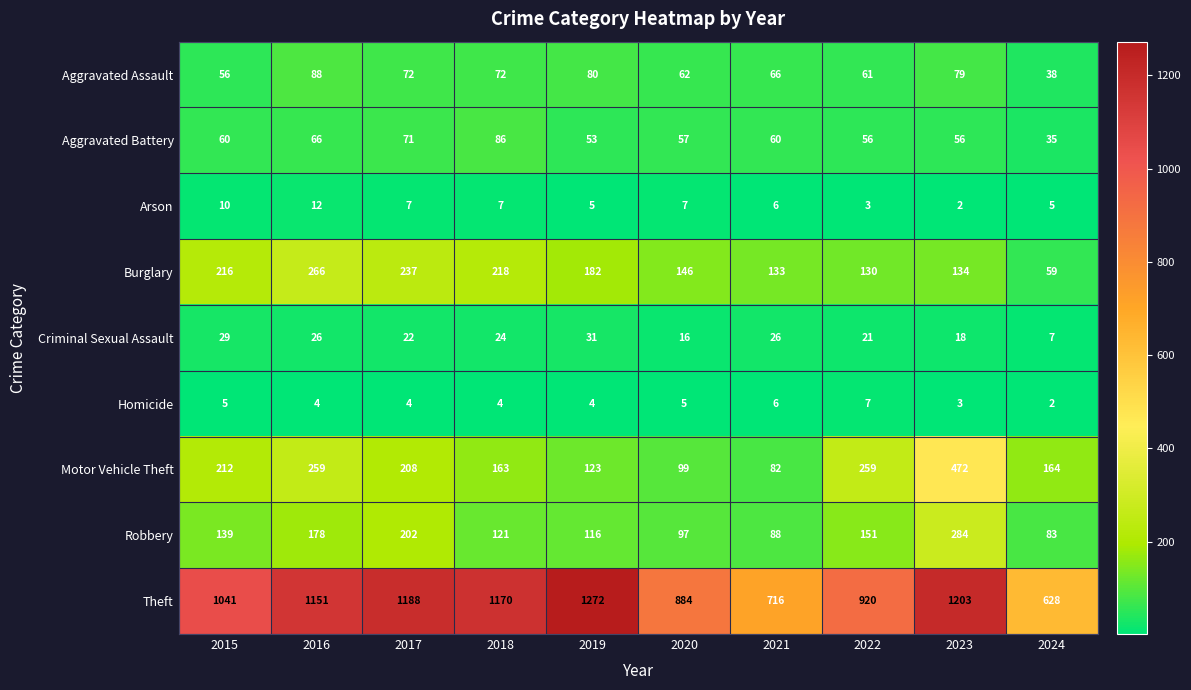

The Criminal Sexual Assault series shows 7 at 2024. True or false?

True